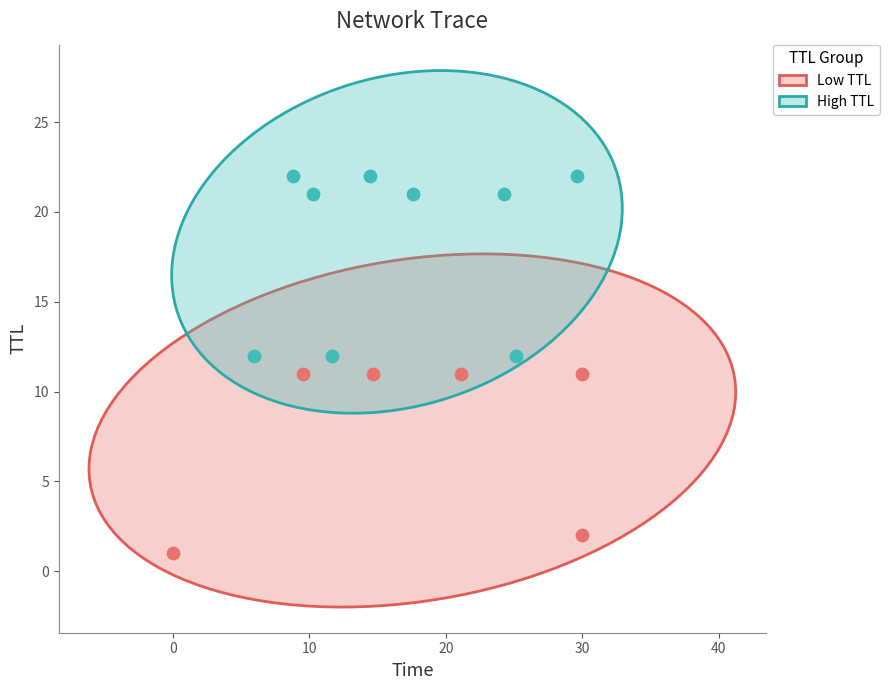

Which series contains the lowest Y value?

Low TTL